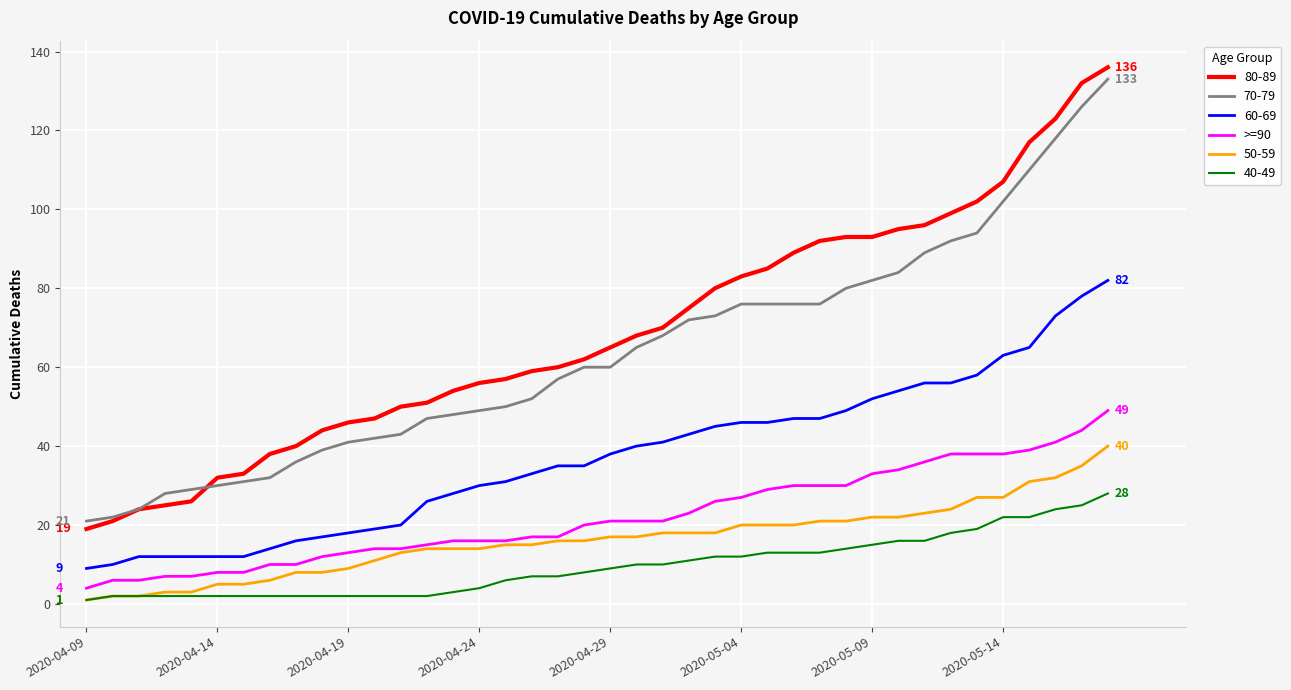

What is the greatest value displayed?

136